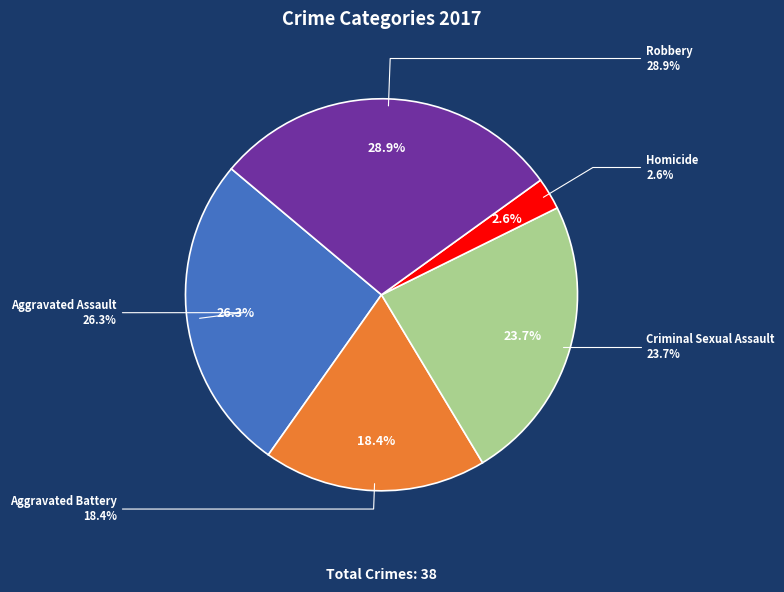

What is the change in value from Criminal Sexual Assault to Robbery?

+2